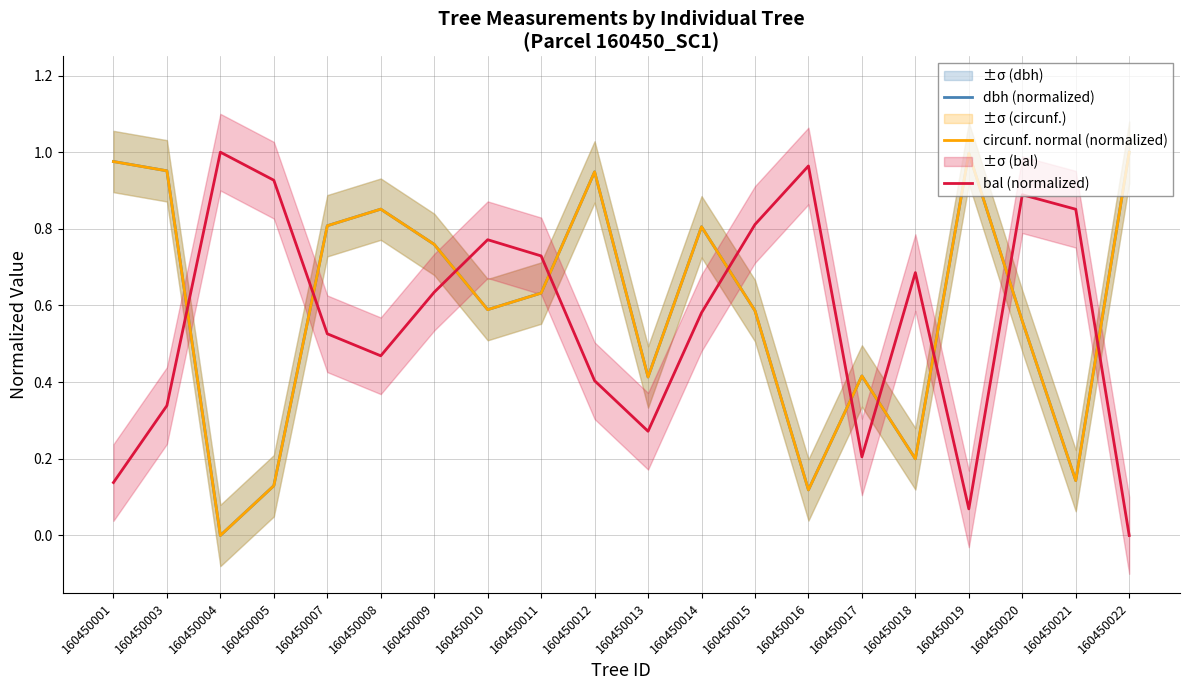

At which label is bal (normalized) closest to 0?

160450022